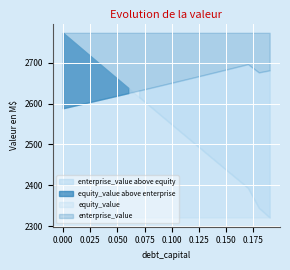

The equity_value series shows 743.5 at 0.14. True or false?

False